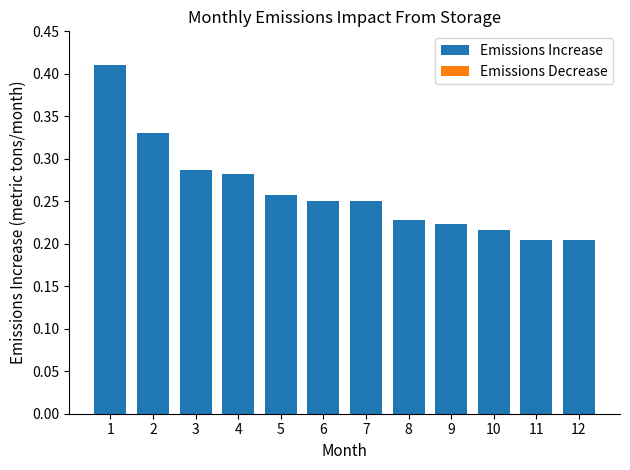

Is it true that the value at 12 is 0.1?

False